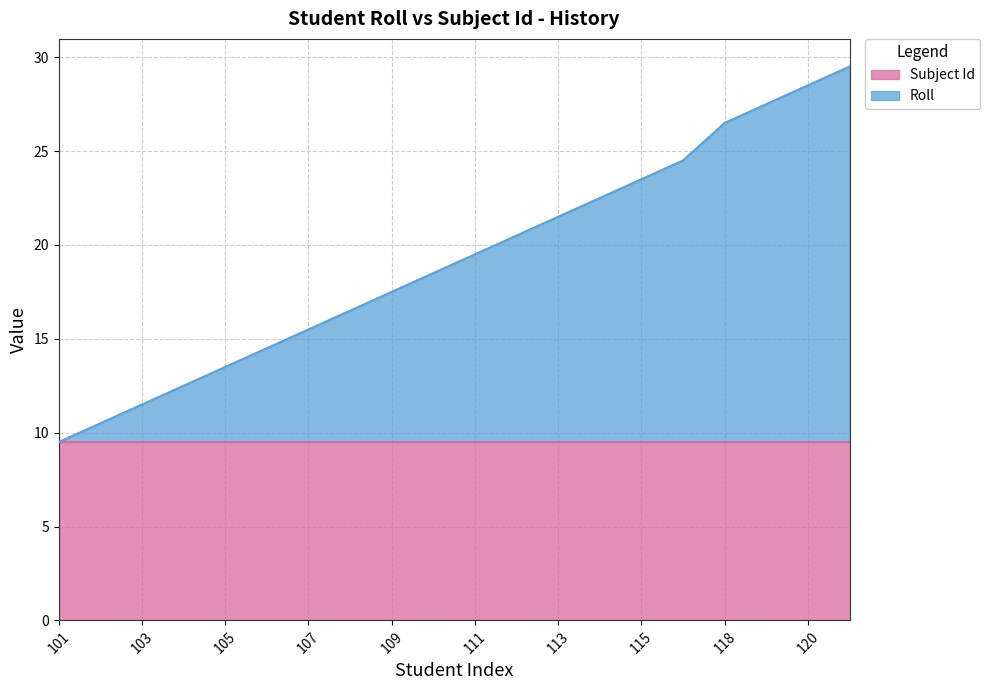

Does the chart have visible grid lines?

Yes